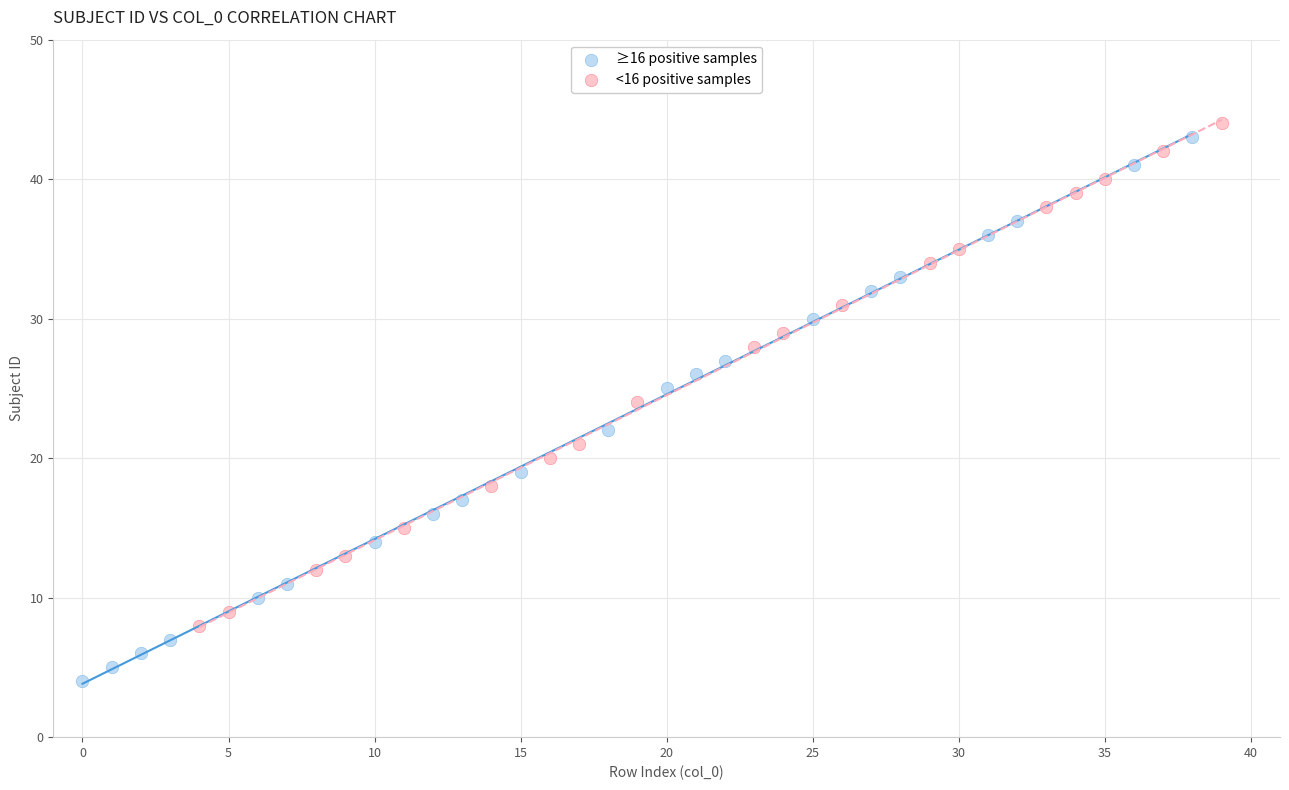

Which series has the widest spread of Y values?

≥16 positive samples